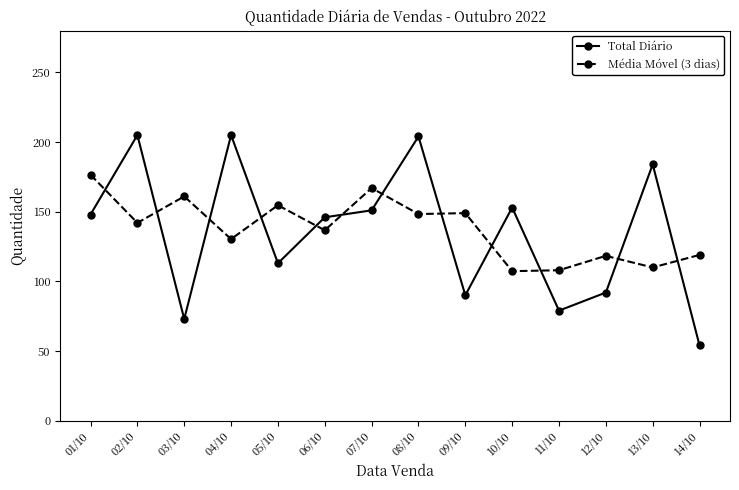

How many intersections are there between Média Móvel (3 dias) and Total Diário?

12